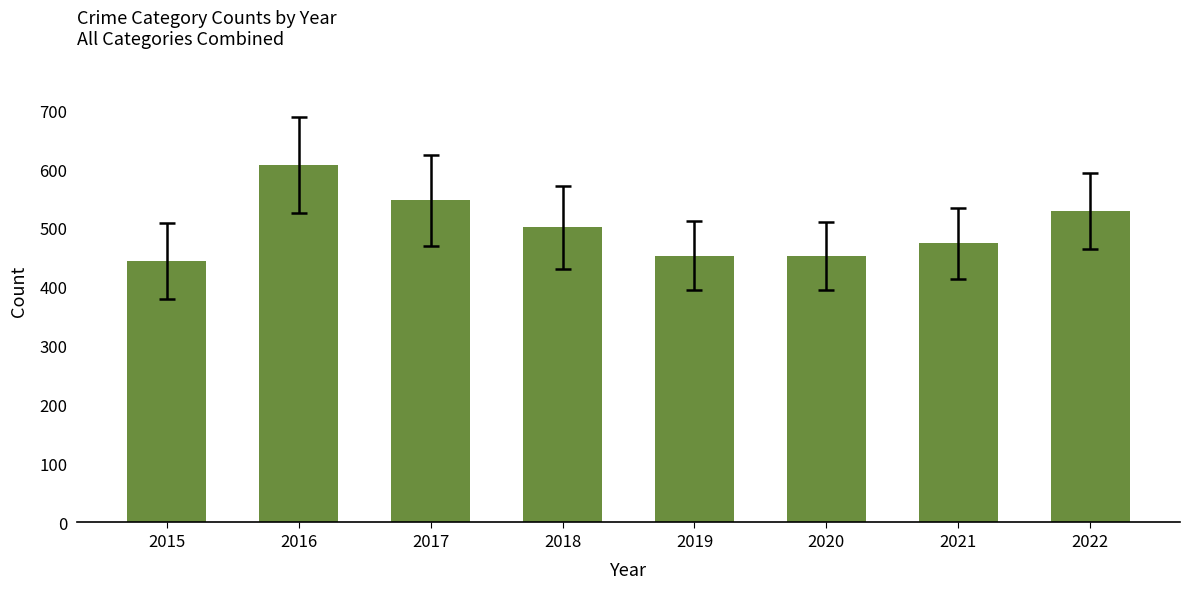

What is the greatest value displayed?

607